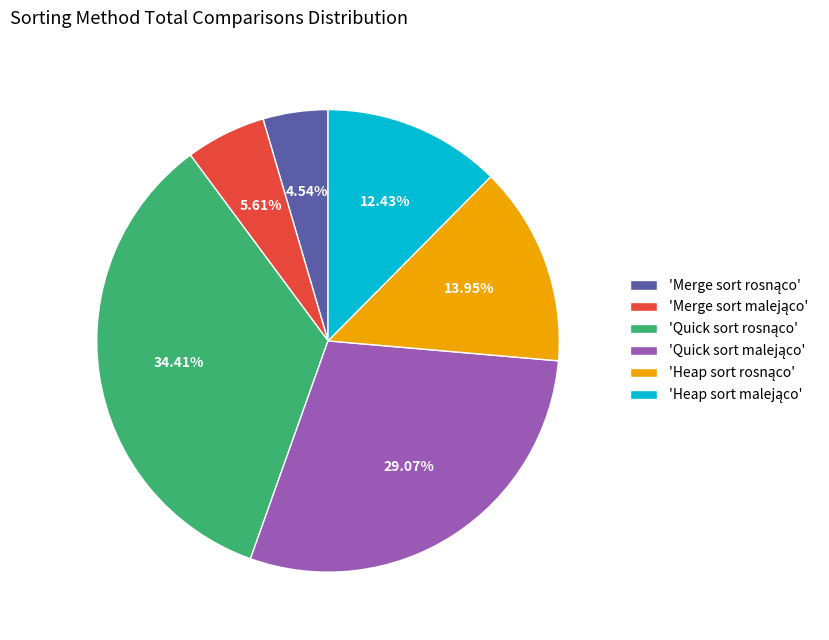

Does any single category account for the majority?

No